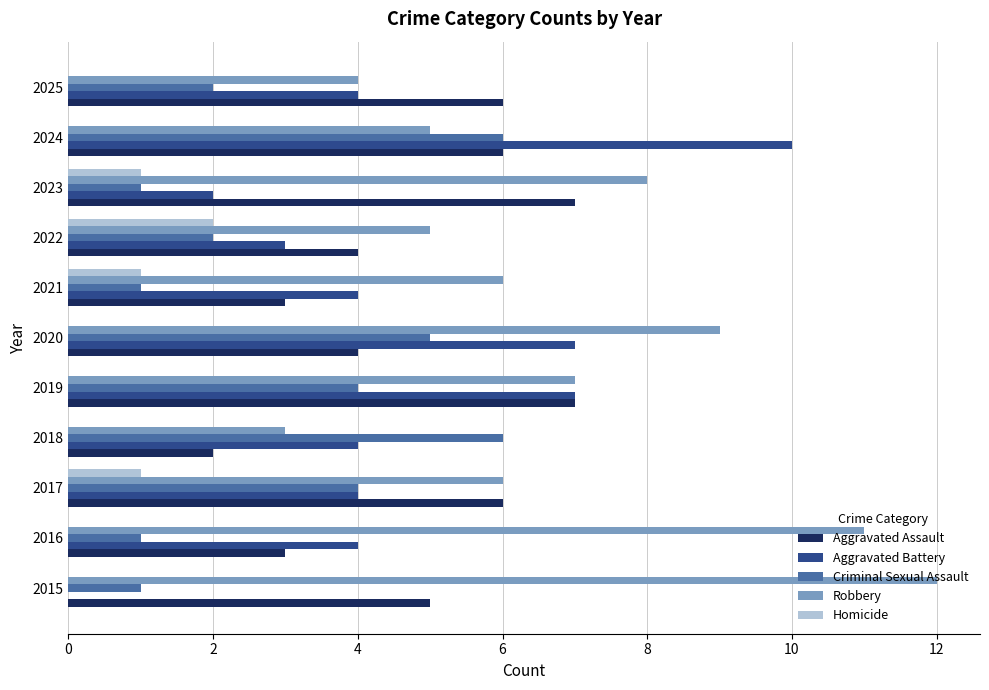

The Homicide series shows 0 at 2018. True or false?

True